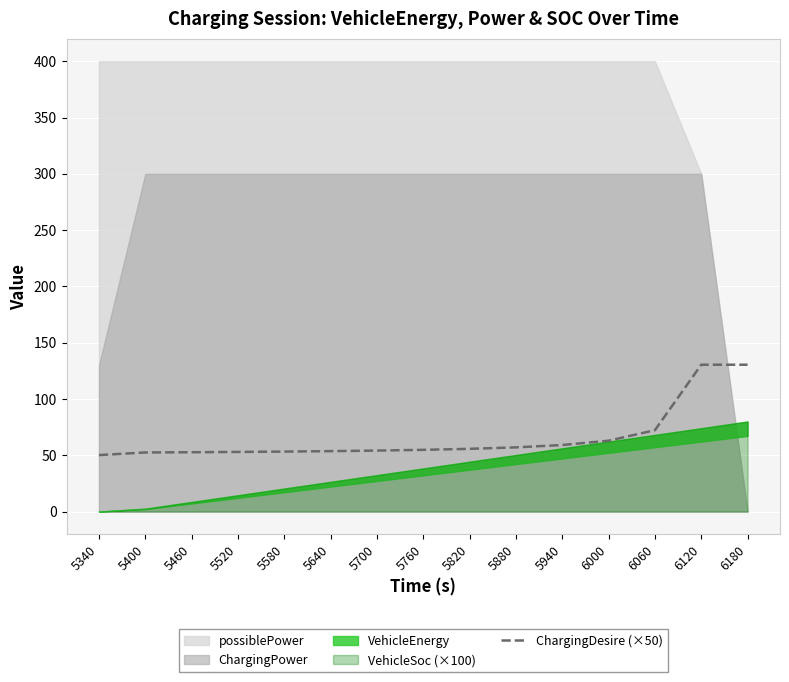

True or false: the data has more than 1 interior local peaks.

False